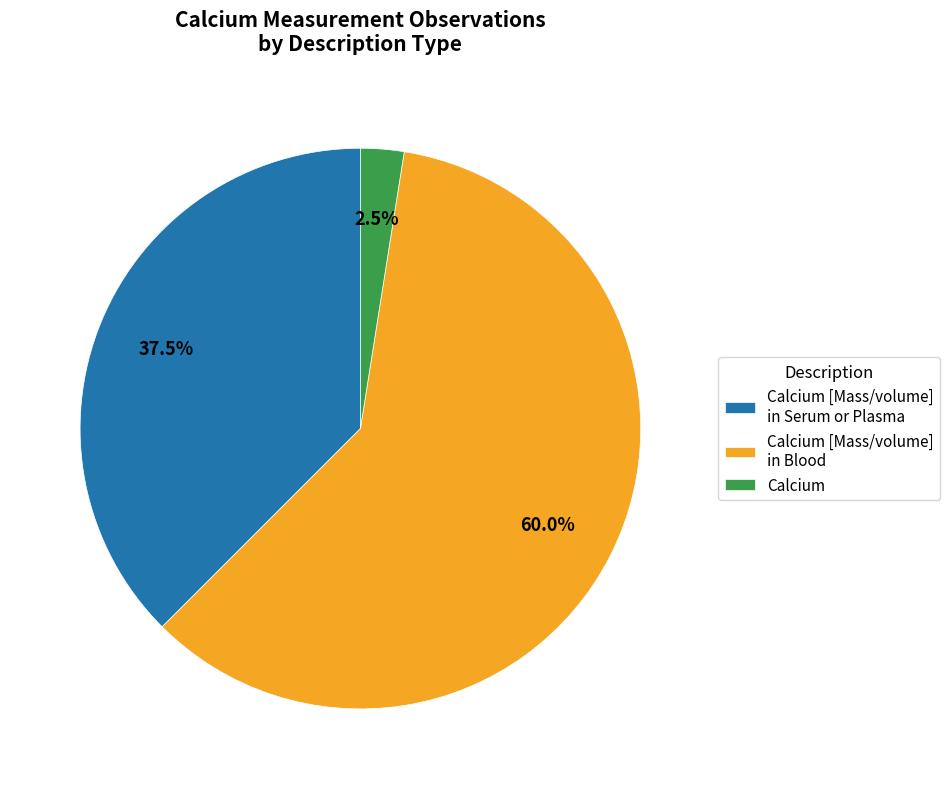

Which slice represents more than half of the pie?

Calcium [Mass/volume] in Blood